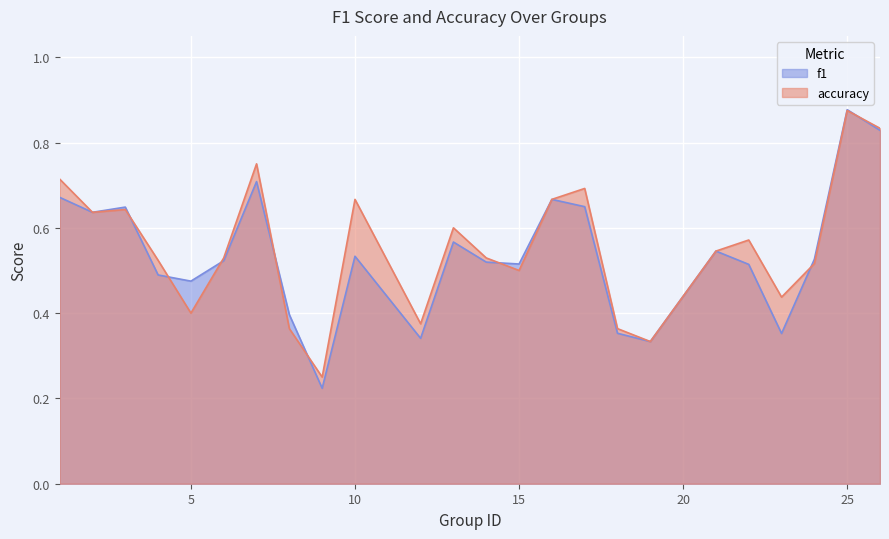

What is the maximum value for f1?

0.9